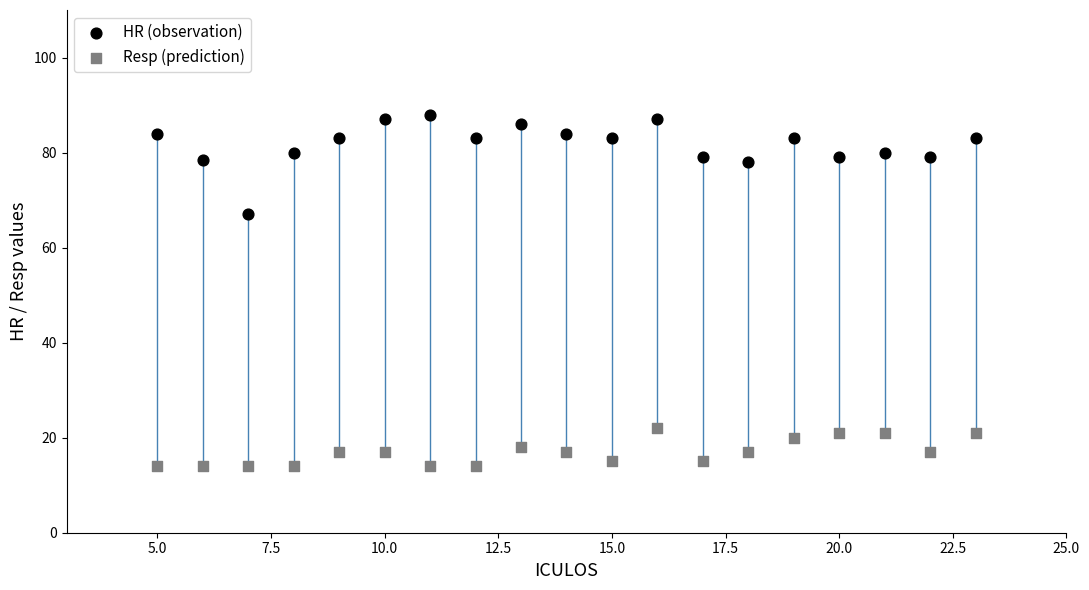

Which series reaches the maximum Y coordinate?

HR (observation)